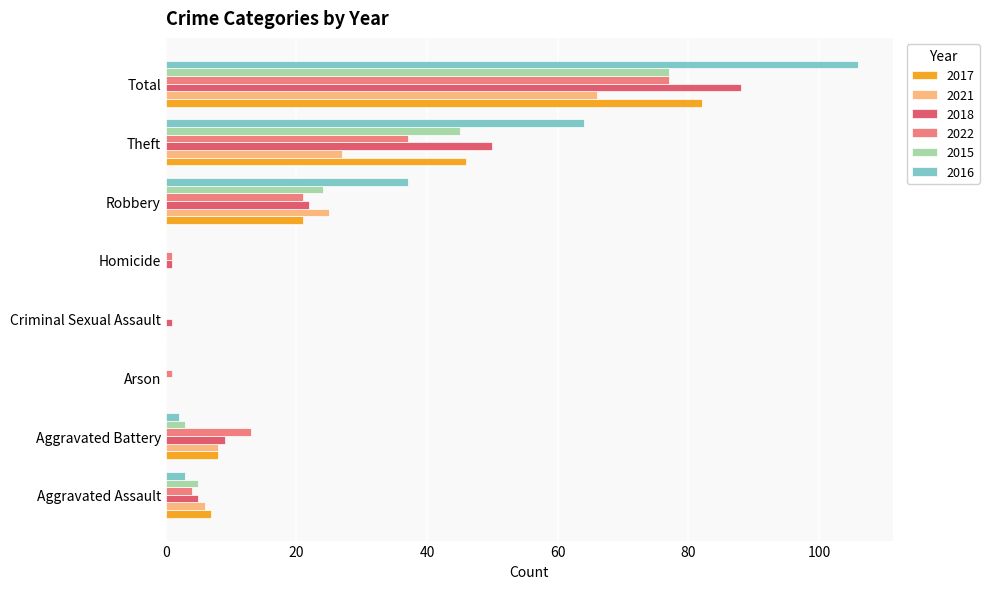

How many distinct data groups are displayed?

6